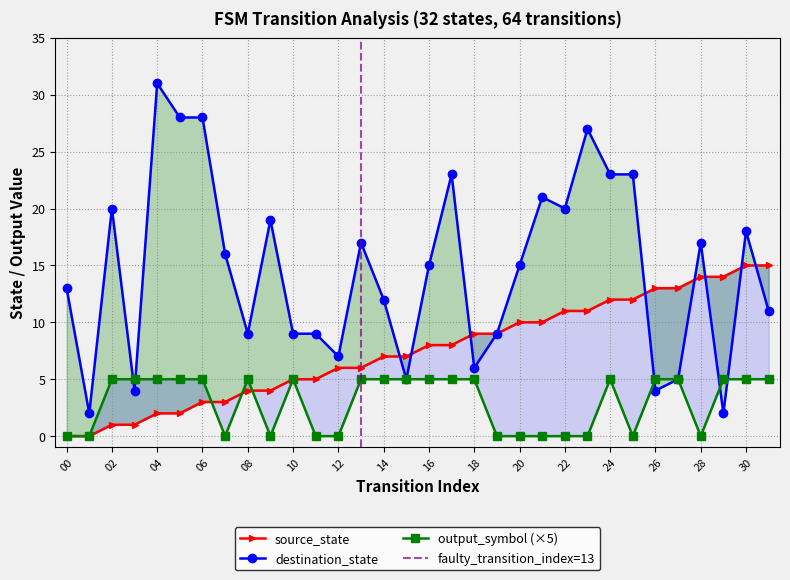

Count the number of categories in the chart.

32